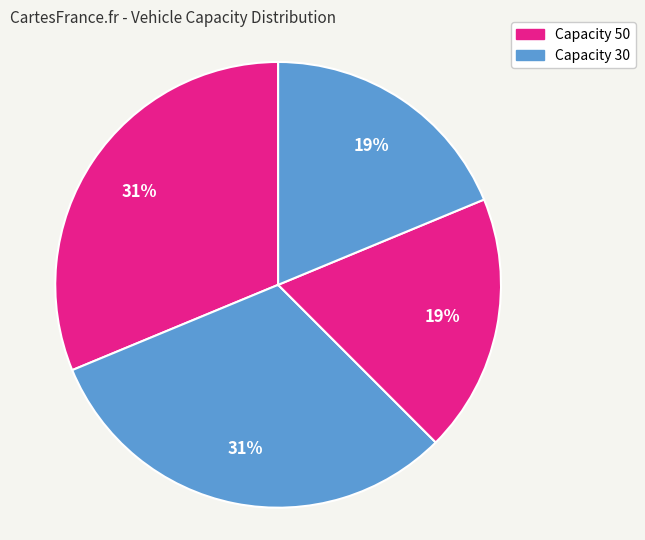

How many slices are in this pie chart?

4